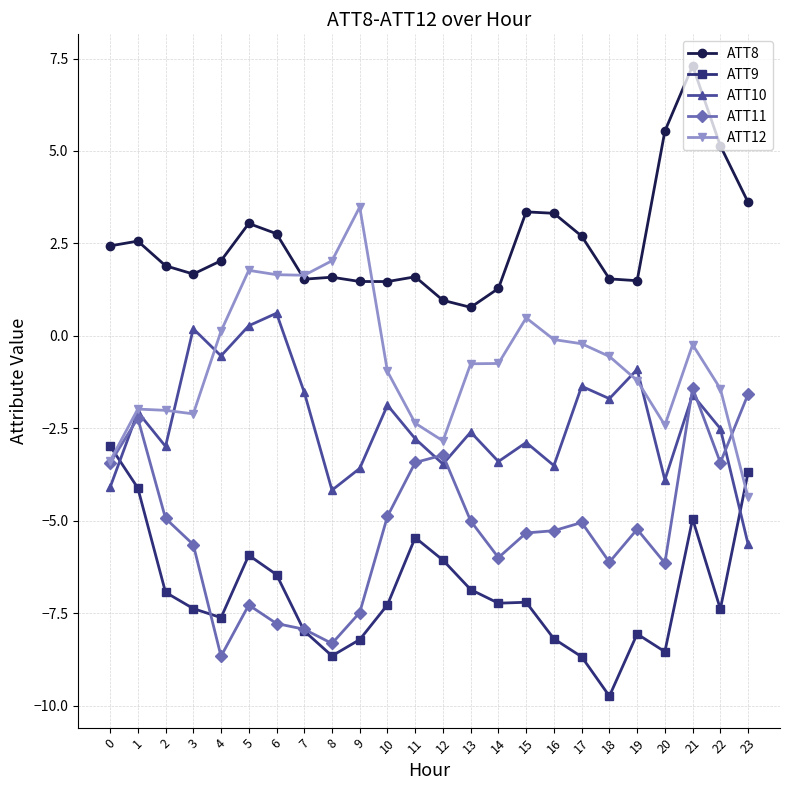

What is the approximate value of ATT10 at 6?

0.6